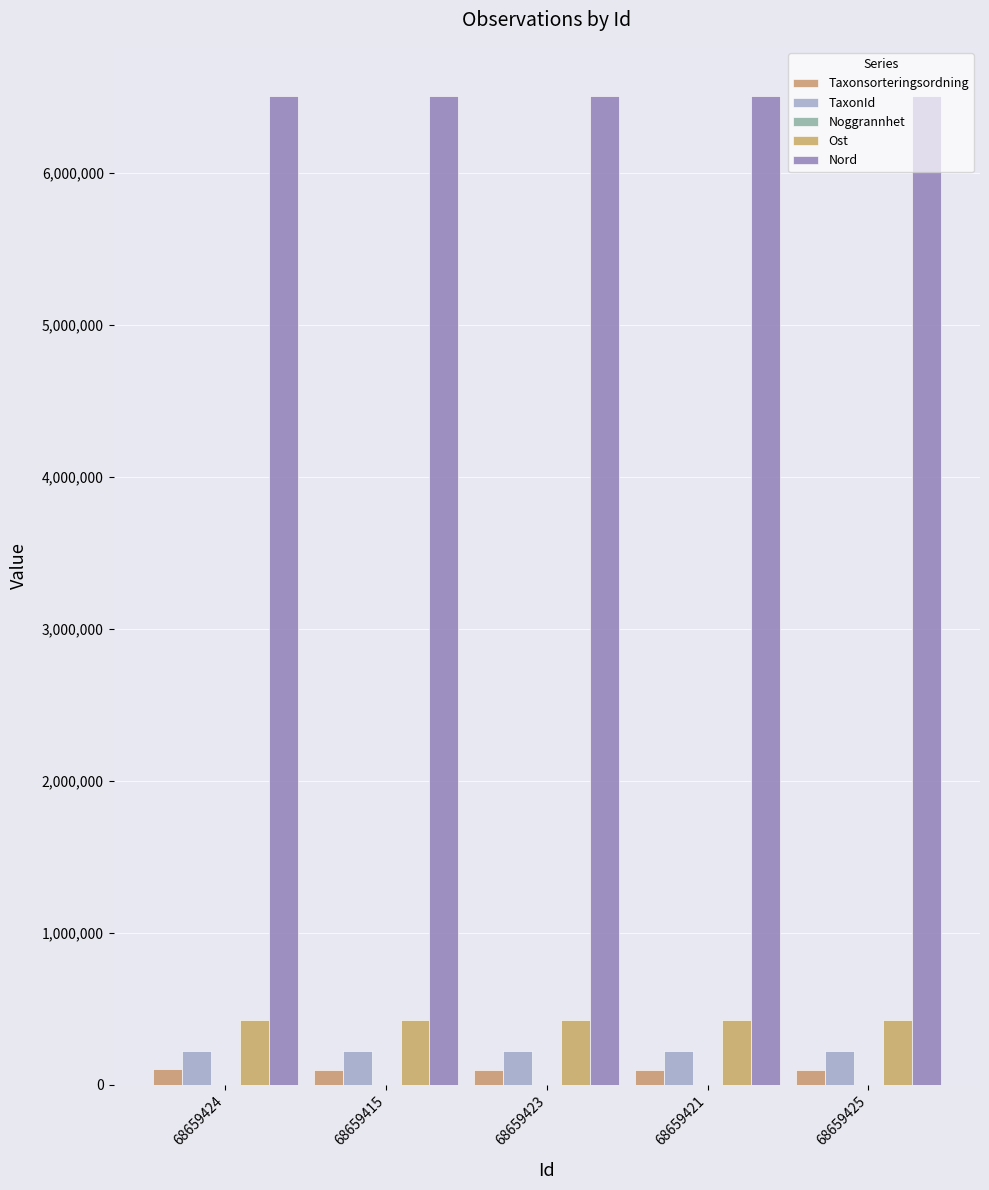

List the series in order of their peak value, lowest first.

Noggrannhet, Taxonsorteringsordning, TaxonId, Ost, Nord